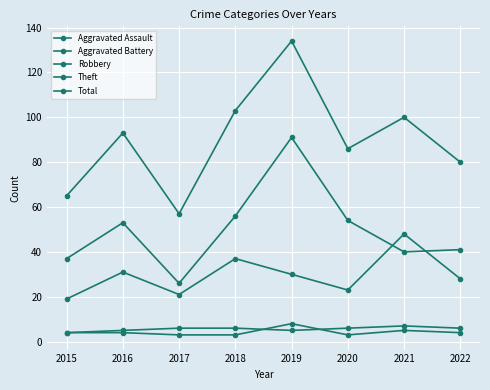

How many categories are shown in the chart?

8